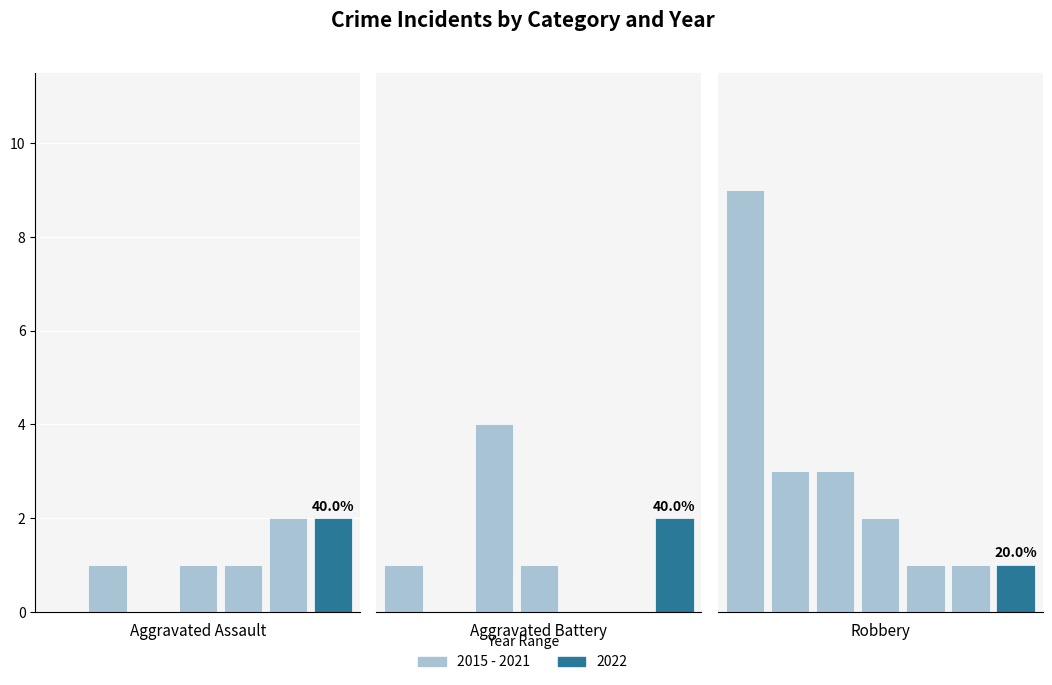

Is the value of Aggravated Assault at 0 greater than the value of Robbery at 4?

No